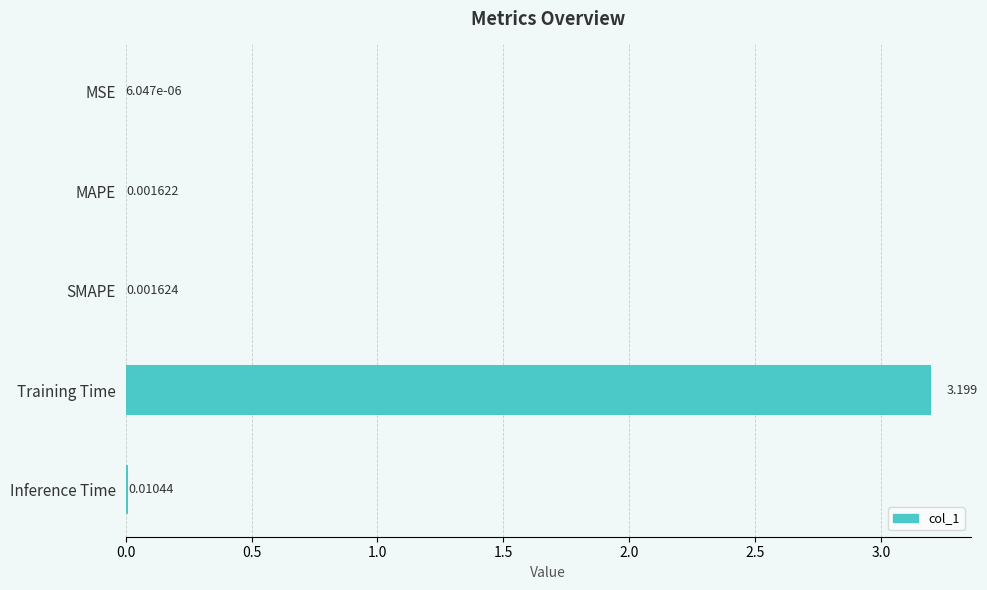

Which category has the highest value across all series?

Training Time